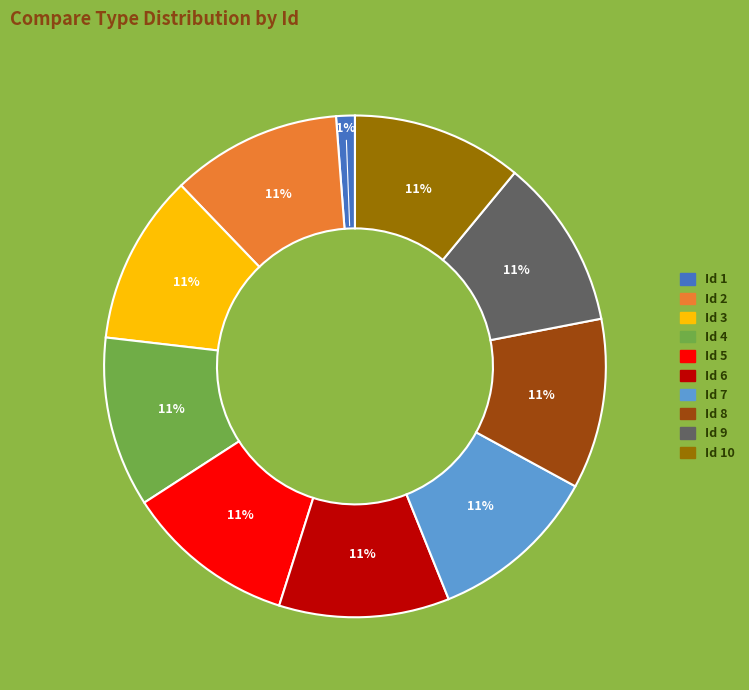

Is there any slice that represents more than half of the pie?

No